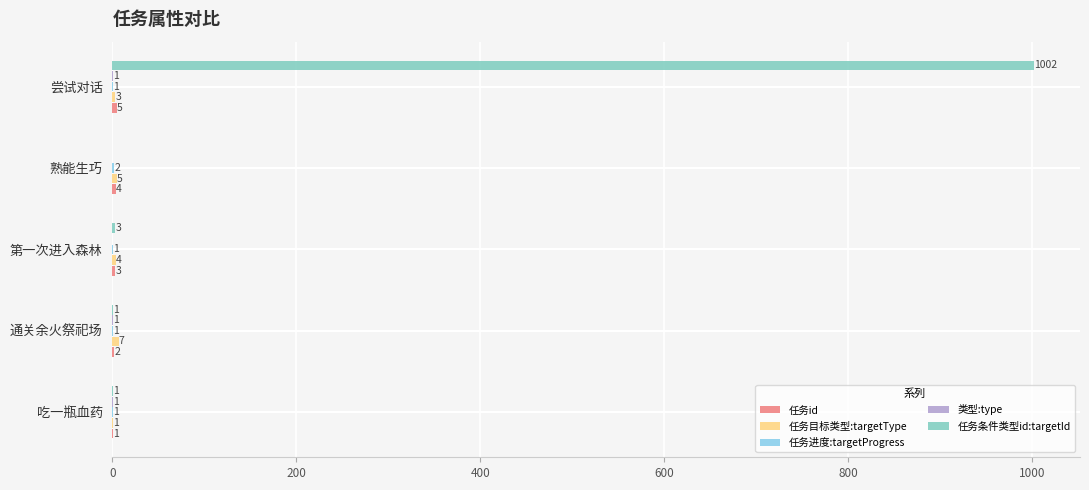

What is the total value across all series at 熟能生巧?

11